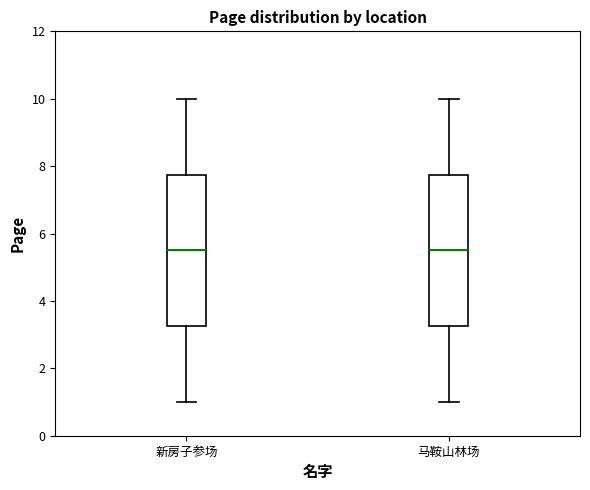

Where does the lower whisker of the box for 新房子参场 end on the y-axis? The values are not printed on the chart, so give them approximately, as read against the axis.

1.0